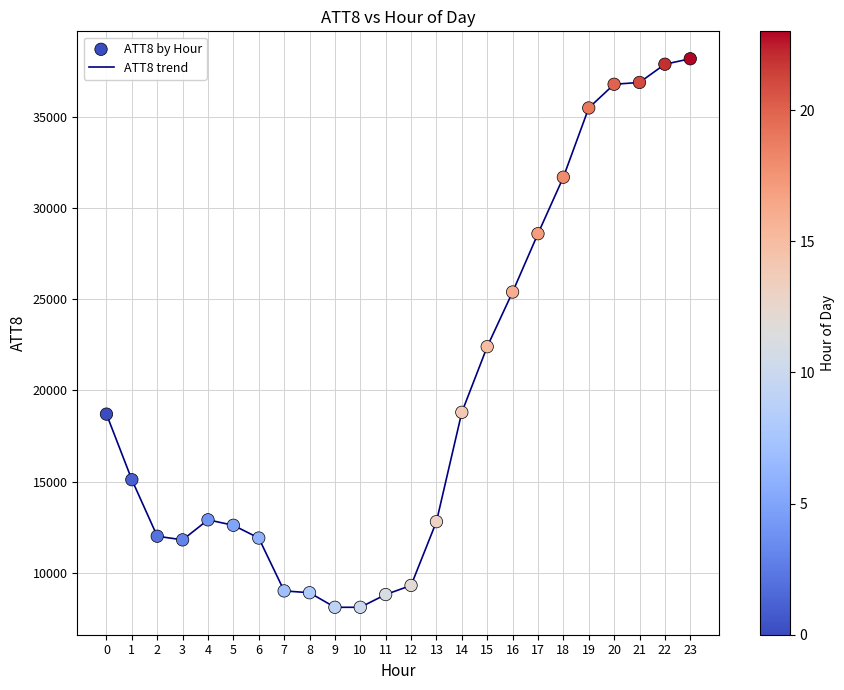

What is the maximum value shown in the chart?

38200